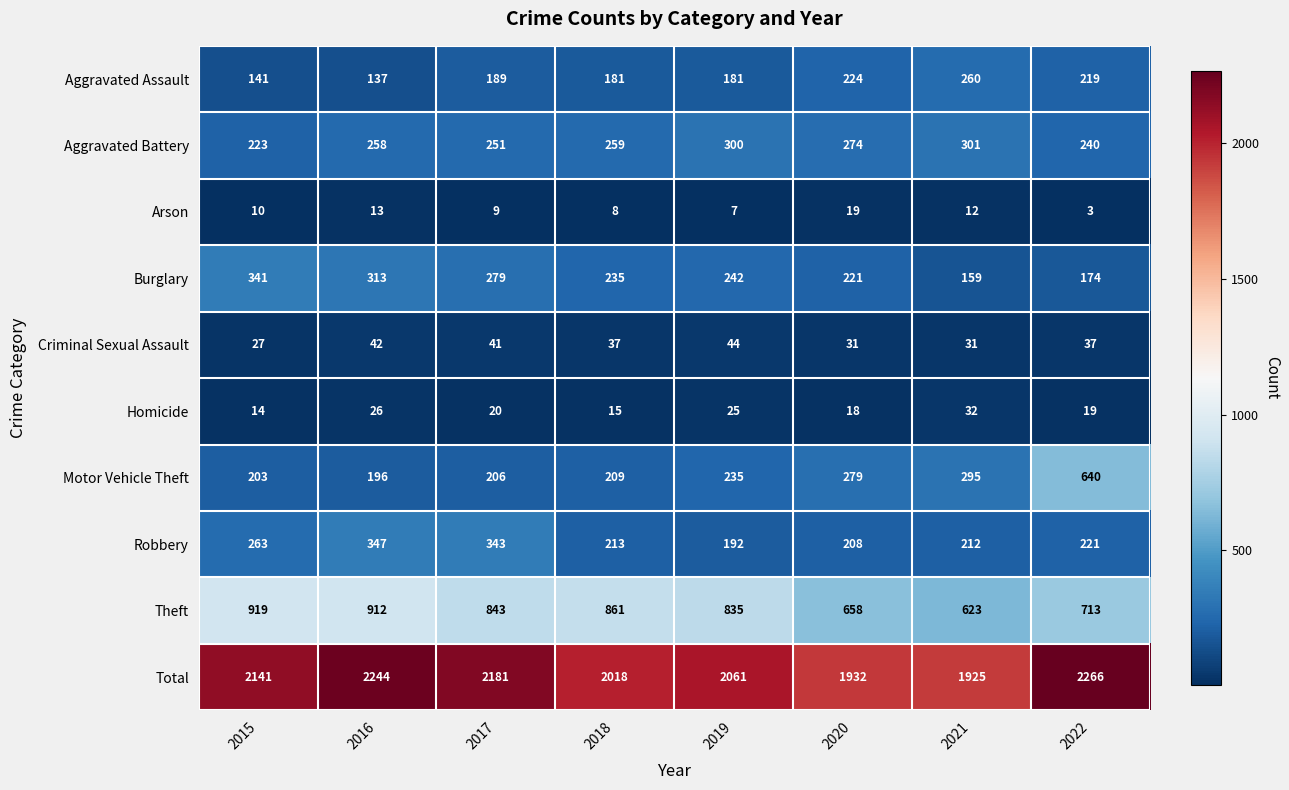

What is the spread (max minus min) of values at 2019?

2054